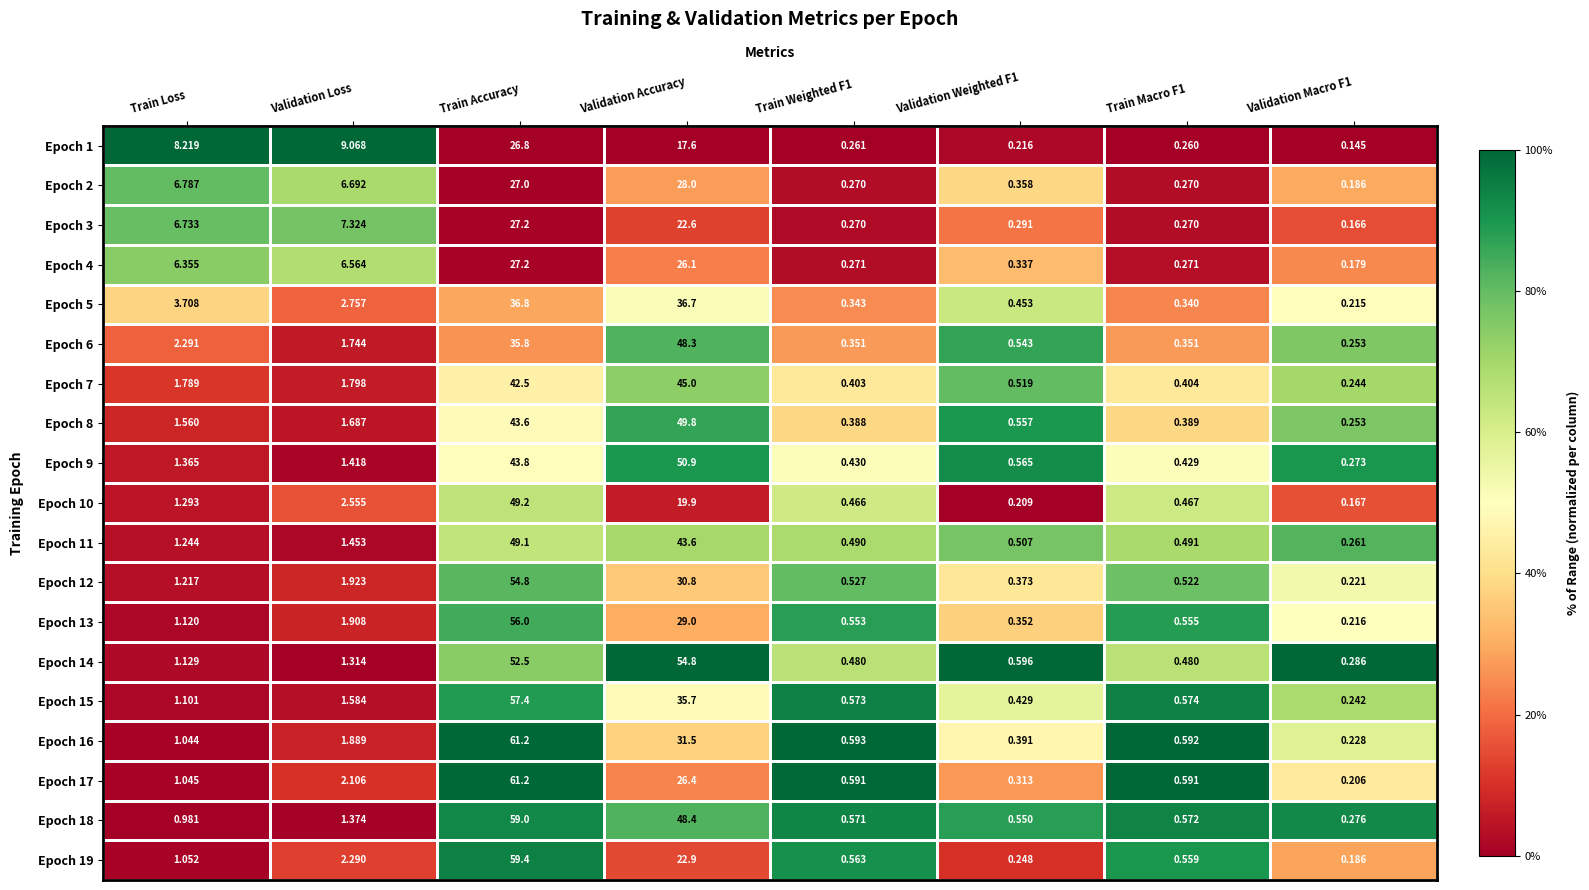

At which label does Epoch 18 reach its peak?

Train Accuracy